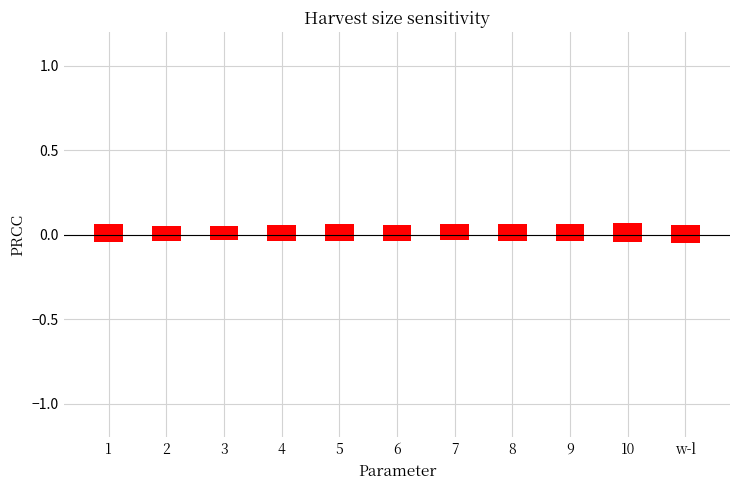

What is the maximum value shown in the chart?

0.1